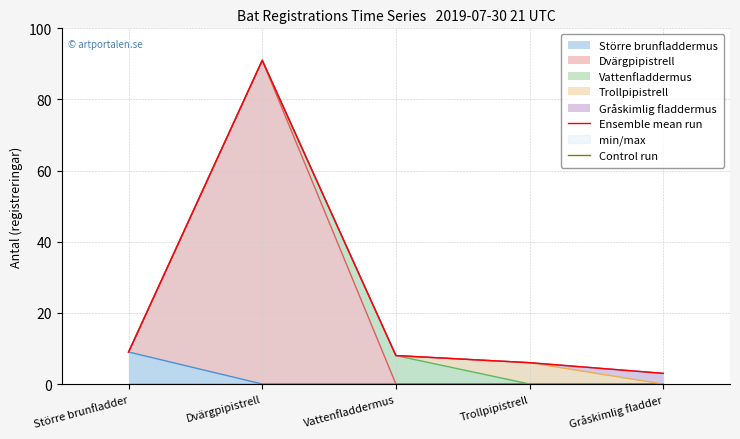

Reading right to left, extract all data points from this chart.

Ensemble mean run: Gråskimlig fladder=3	Trollpipistrell=6	Vattenfladdermus=8	Dvärgpipistrell=91	Större brunfladder=9
Control run: Gråskimlig fladder=0	Trollpipistrell=0	Vattenfladdermus=0	Dvärgpipistrell=0	Större brunfladder=0